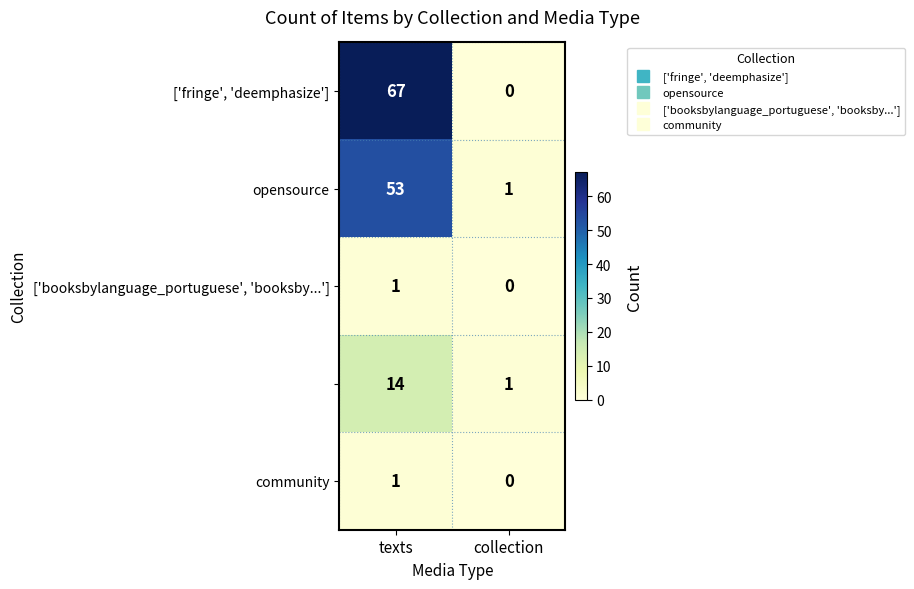

What is the greatest value displayed?

67